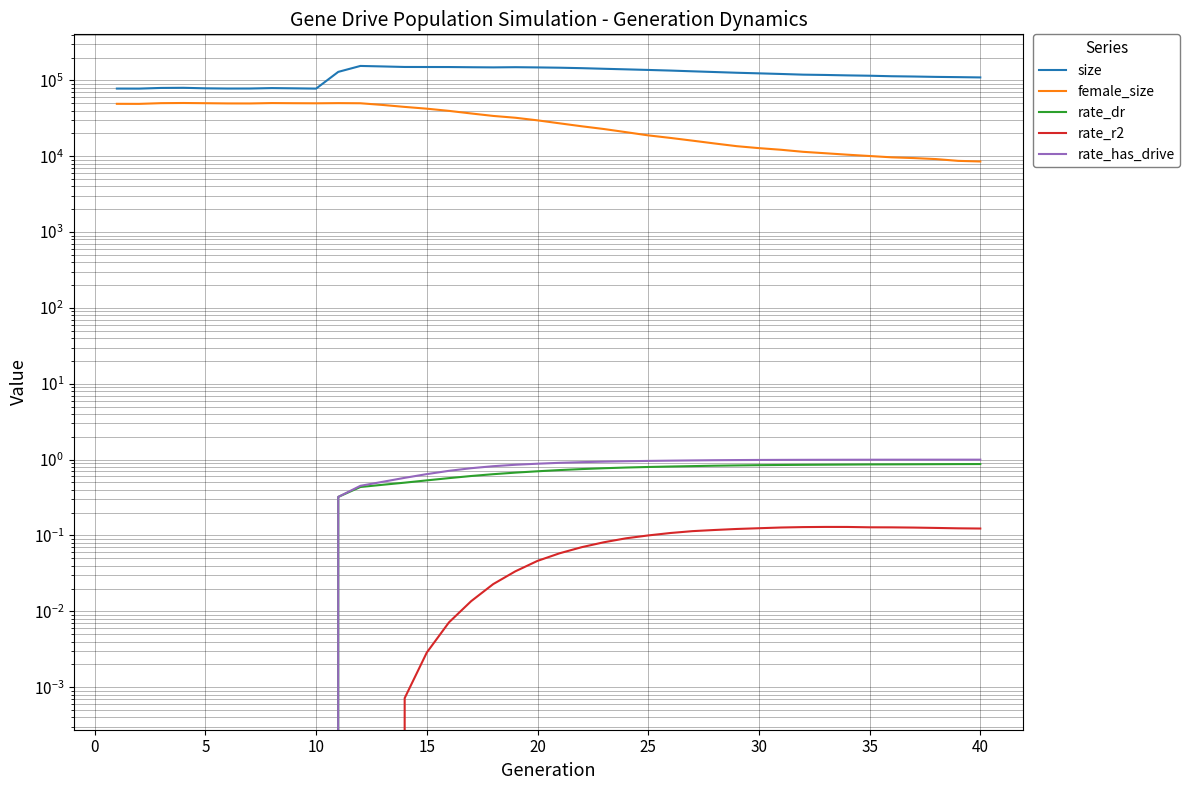

True or false: female_size and rate_has_drive intersect in this chart.

False